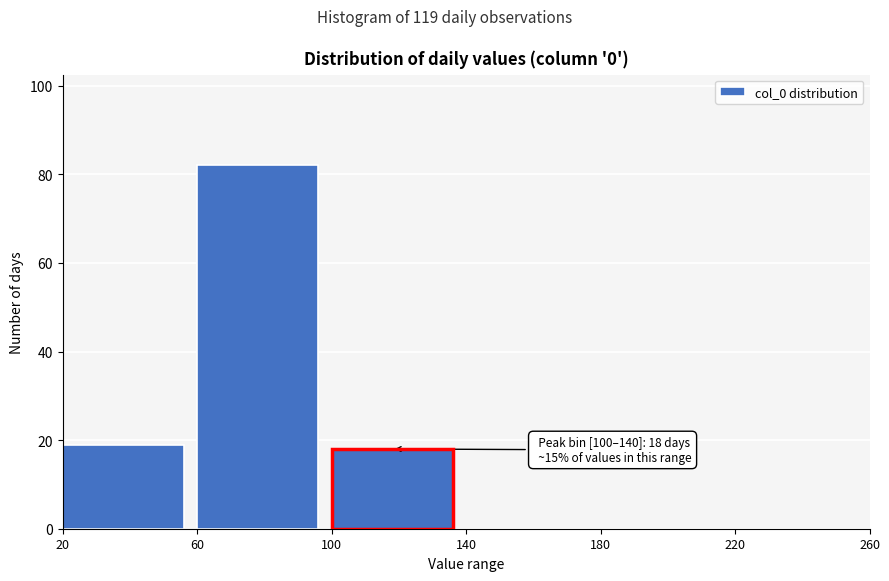

Over which range of the x-axis is the bar tallest?

60 to 100